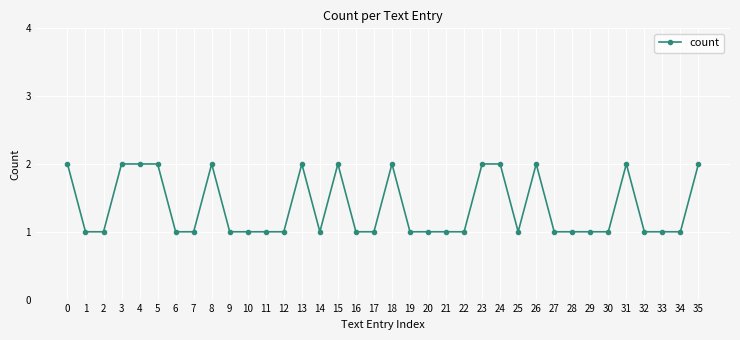

Count the values in the range 1 to 2.

36